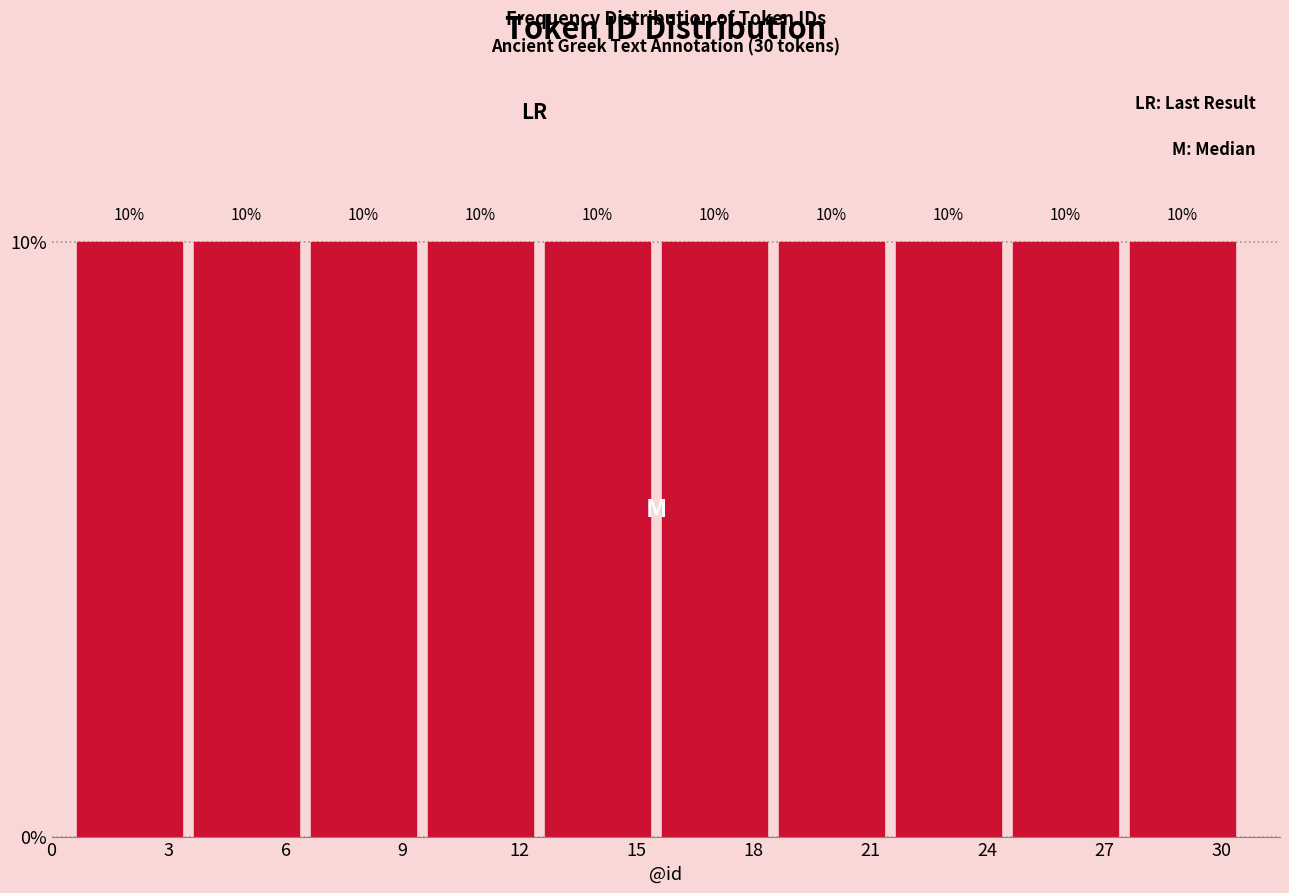

Reading left to right, list every bar in this chart as the range it spans on the x-axis followed by its height.

0.5 to 3.5: 10
3.5 to 6.5: 10
6.5 to 9.5: 10
9.5 to 12.5: 10
12.5 to 15.5: 10
15.5 to 18.5: 10
18.5 to 21.5: 10
21.5 to 24.5: 10
24.5 to 27.5: 10
27.5 to 30.5: 10